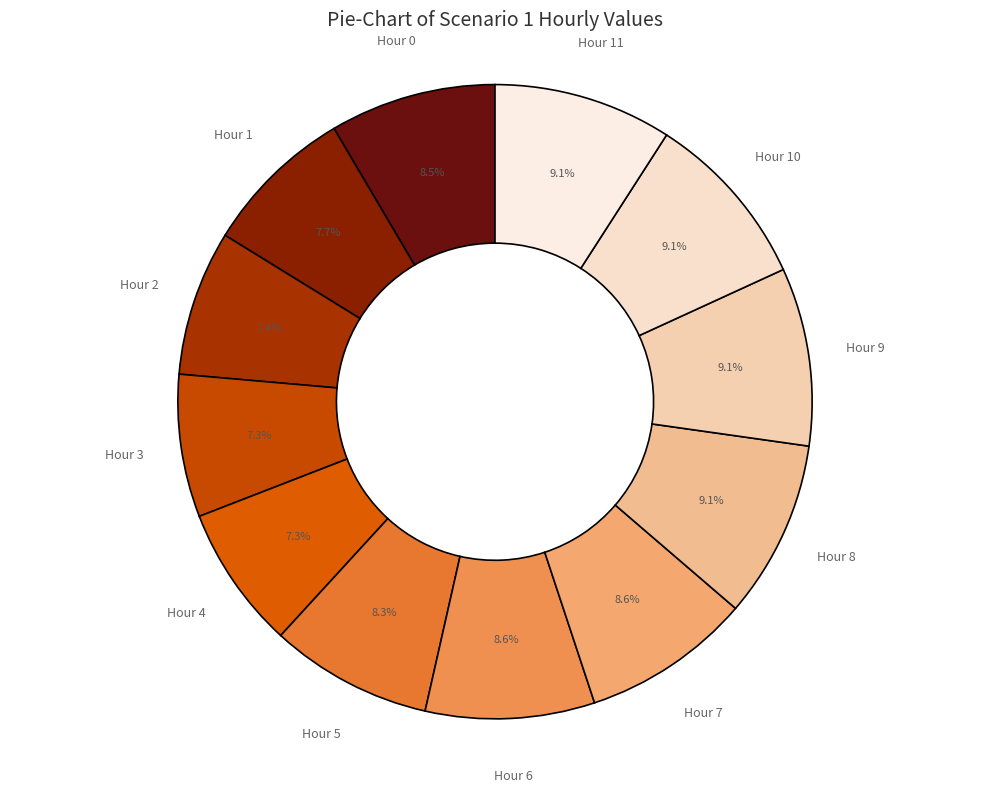

How many slices are in this pie chart?

12